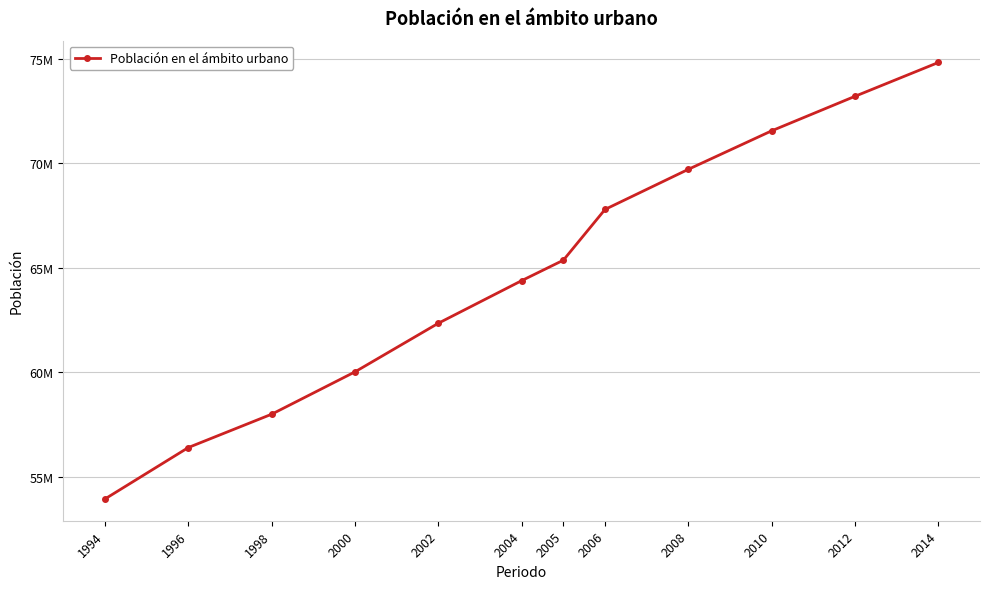

Where is the data nearest to the value 64386398?

2004